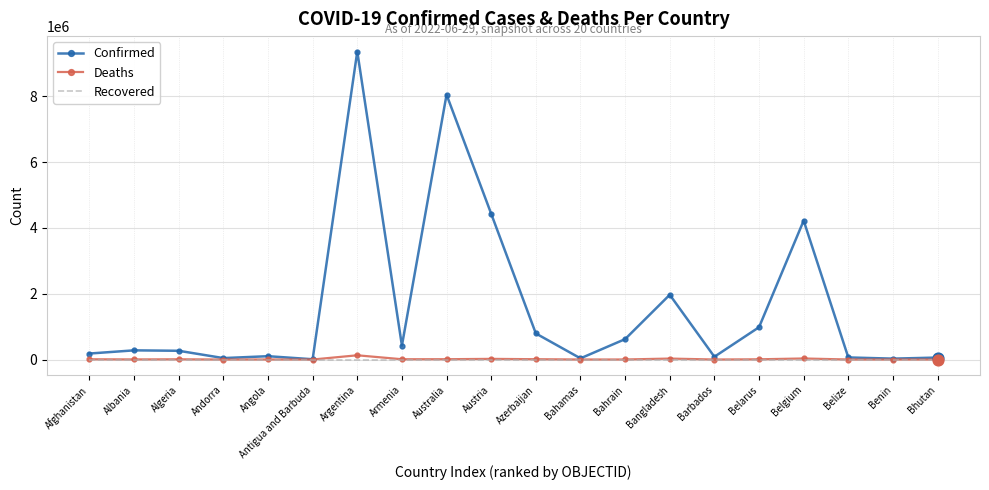

At which category is the sum across all series the highest?

Argentina